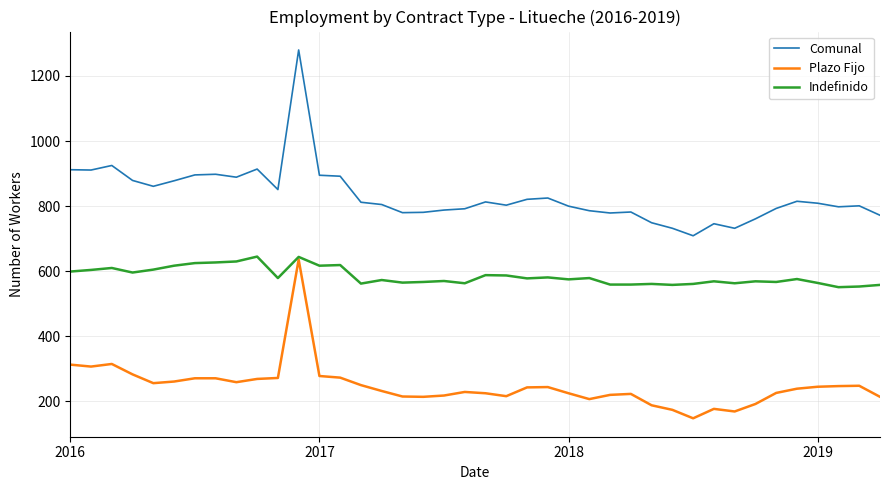

Rank the series by their average value, from highest to lowest.

Comunal, Indefinido, Plazo Fijo